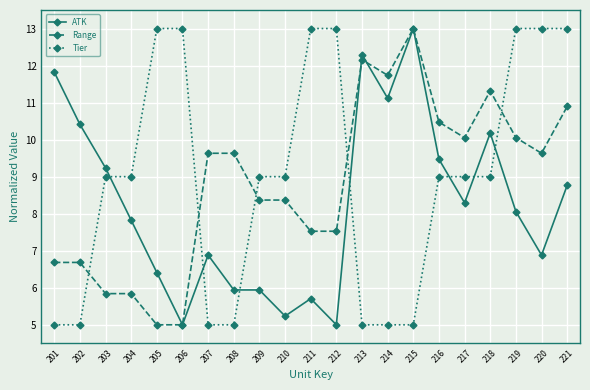

What is the value of the ATK point at the 9th from the left?

5.9